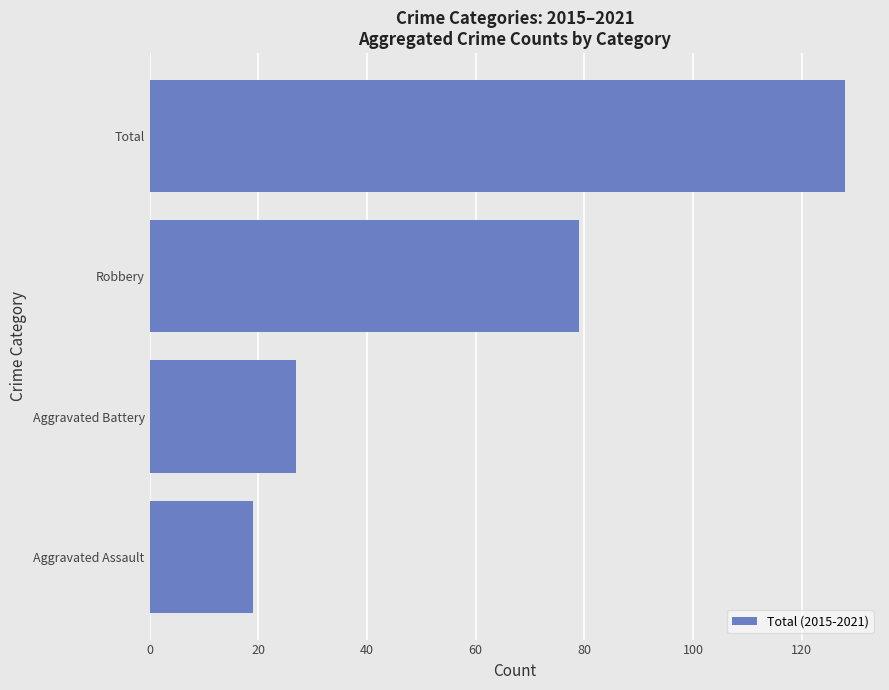

What is the sum of all values?

253